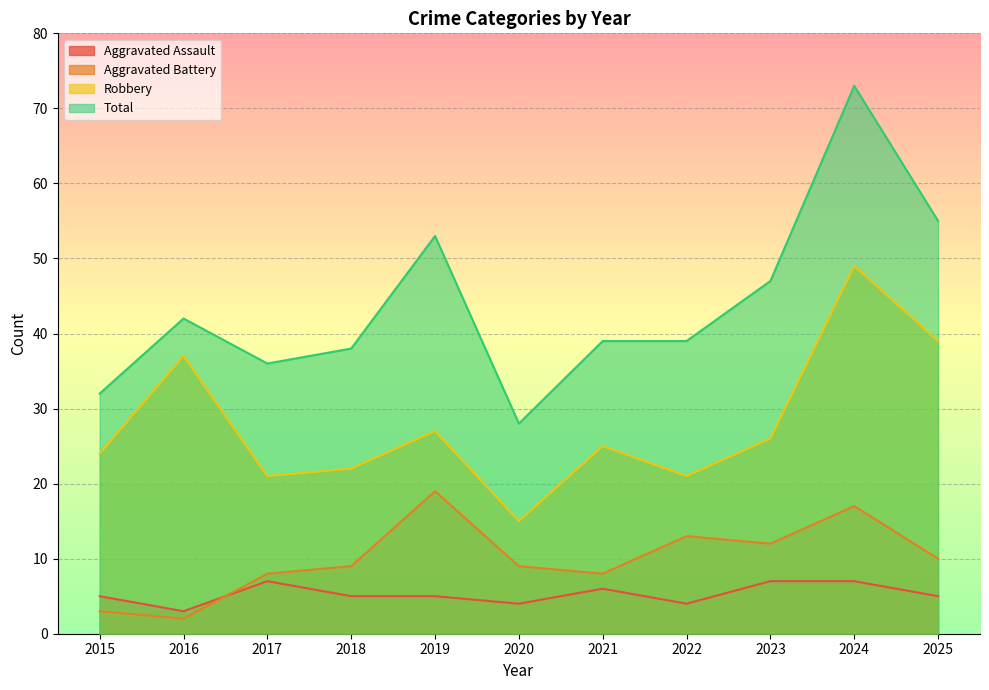

What value does the Robbery series have at 2022, to the nearest 10?

20